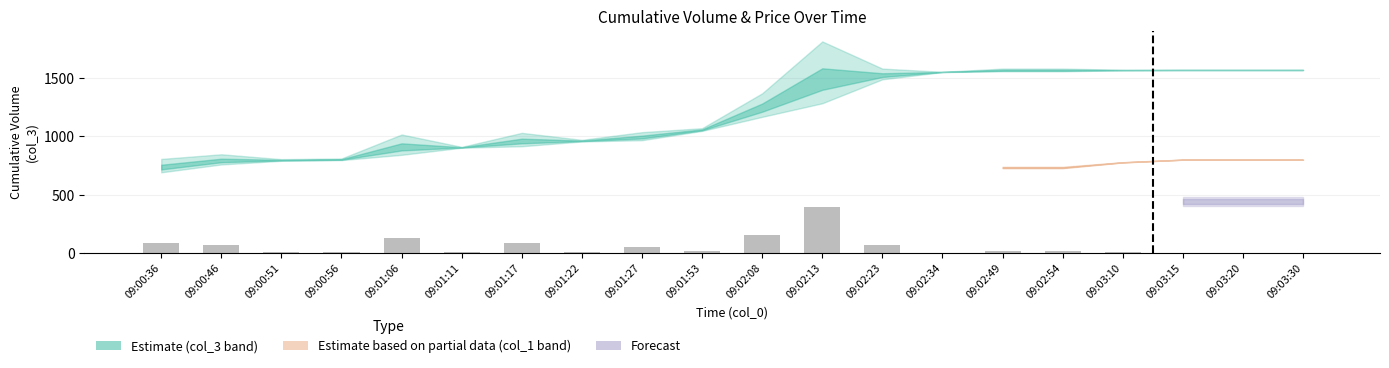

What is the sum of all values?

1121.4